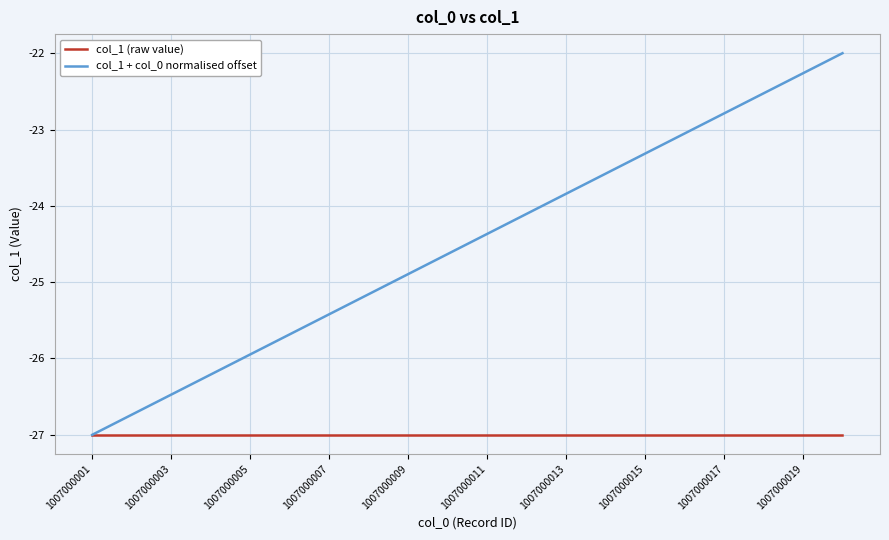

What is the highest value of the col_1 (raw value) series?

-27.0